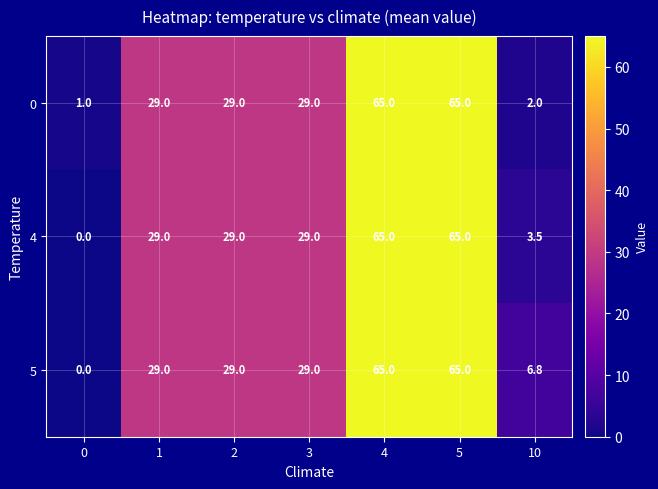

What is the difference between the highest and lowest values at 0?

1.0